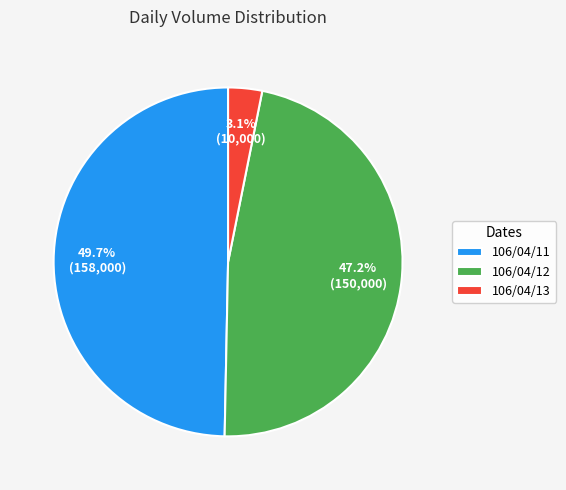

How many segments does this pie chart have?

3